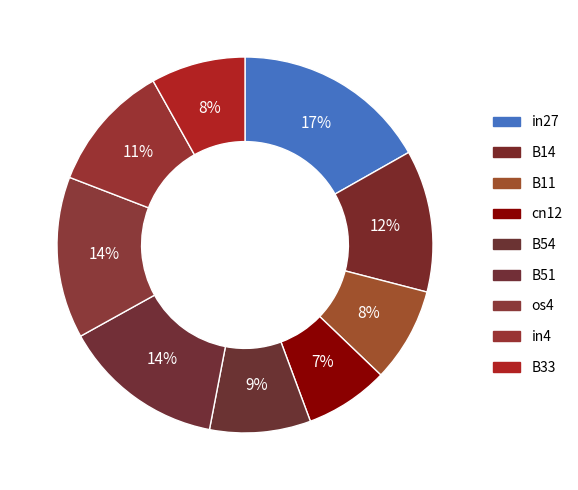

Which category has the smallest portion of the pie?

cn12